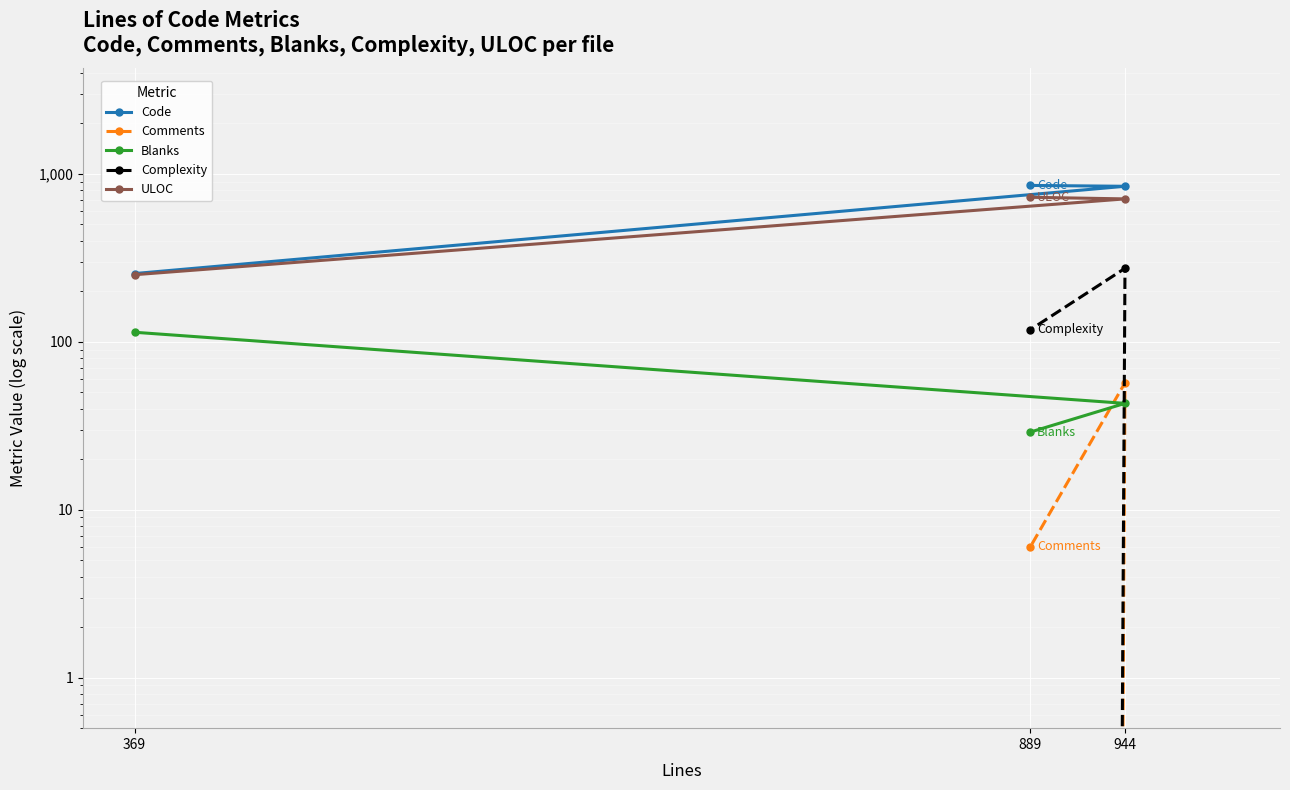

Where is ULOC nearest to the value 488?

944